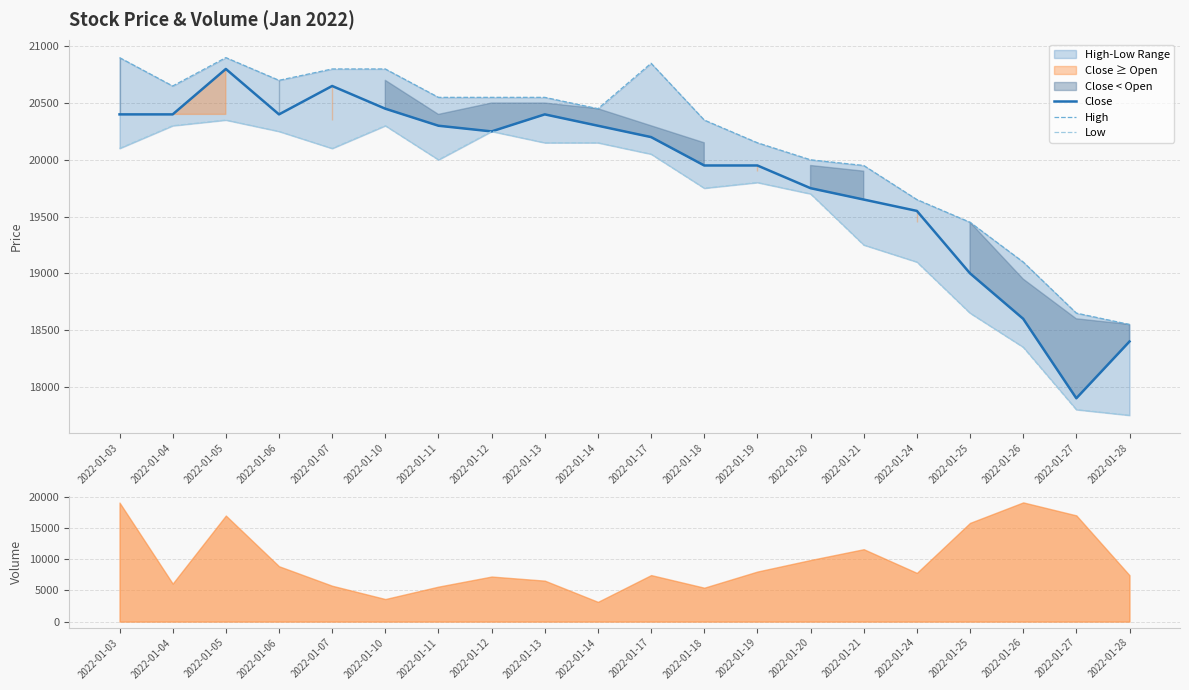

How many lines are shown in the chart?

3